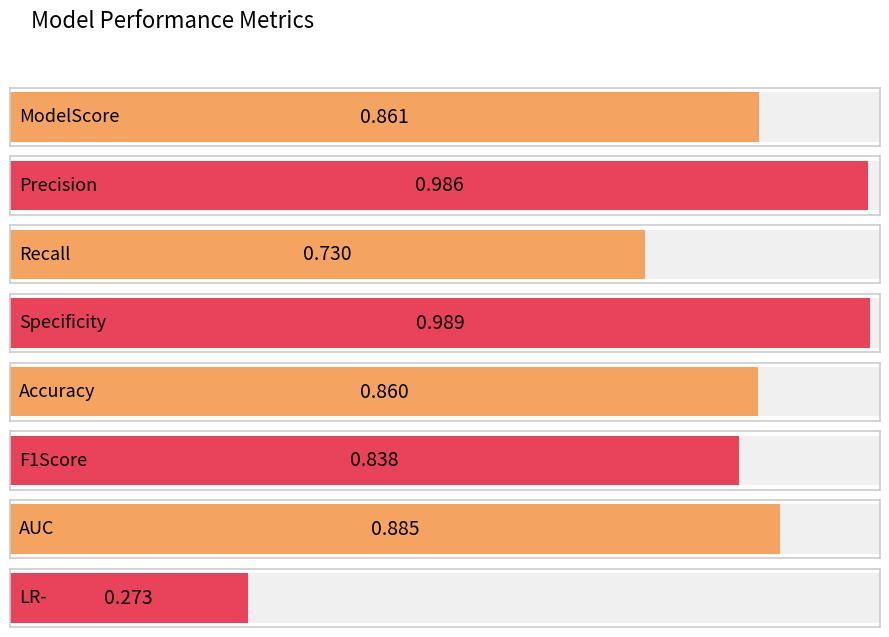

Where is the data nearest to the value 0?

LR-